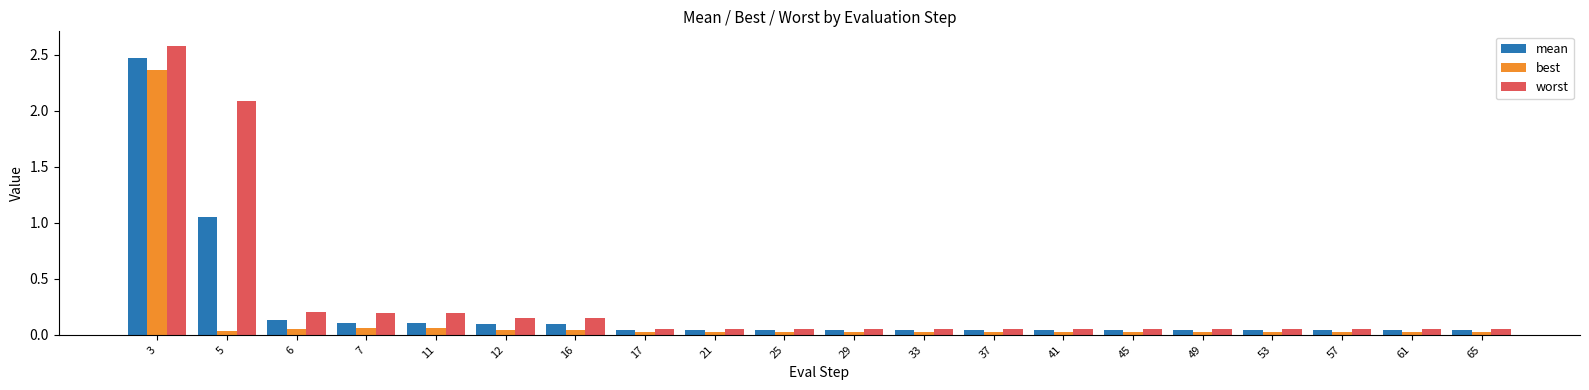

At how many categories does at least one series exceed 2?

2